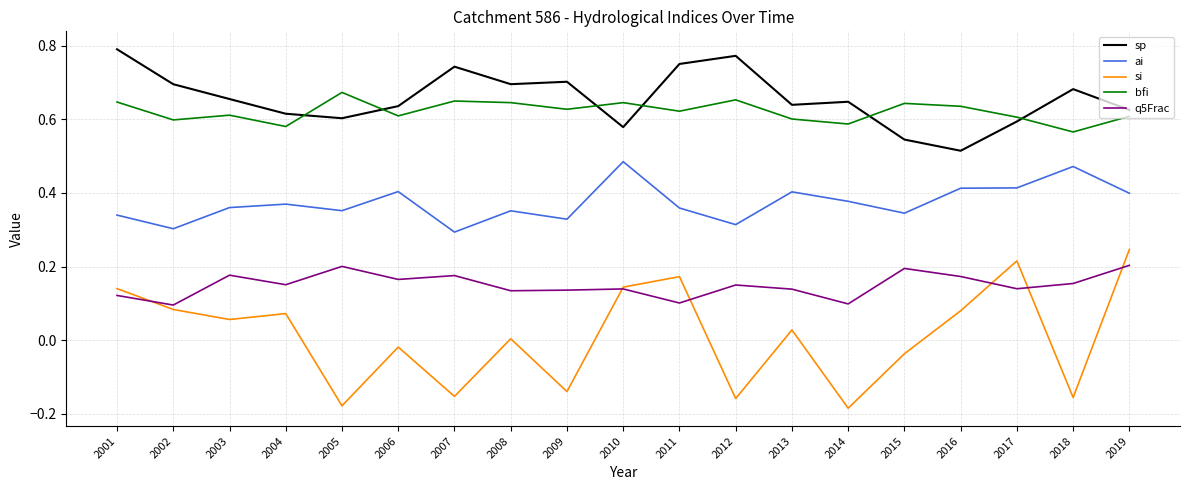

Is the value of q5Frac at 2016 greater than the value of si at 2005?

Yes